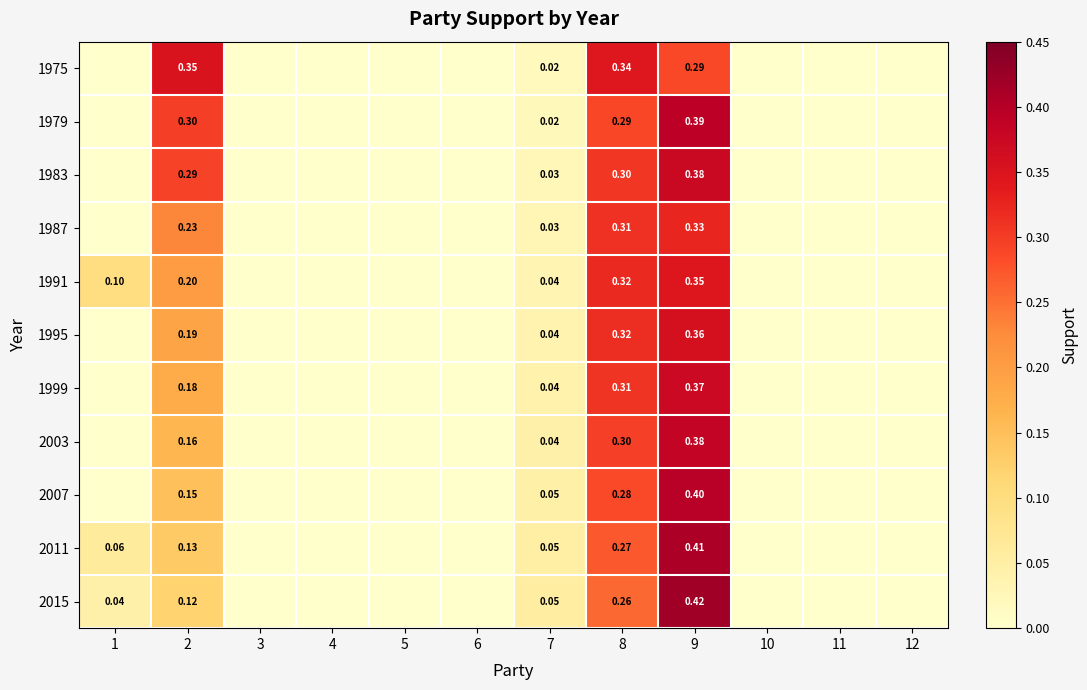

The value of 1999 at 7 is 0.0. True or false?

True